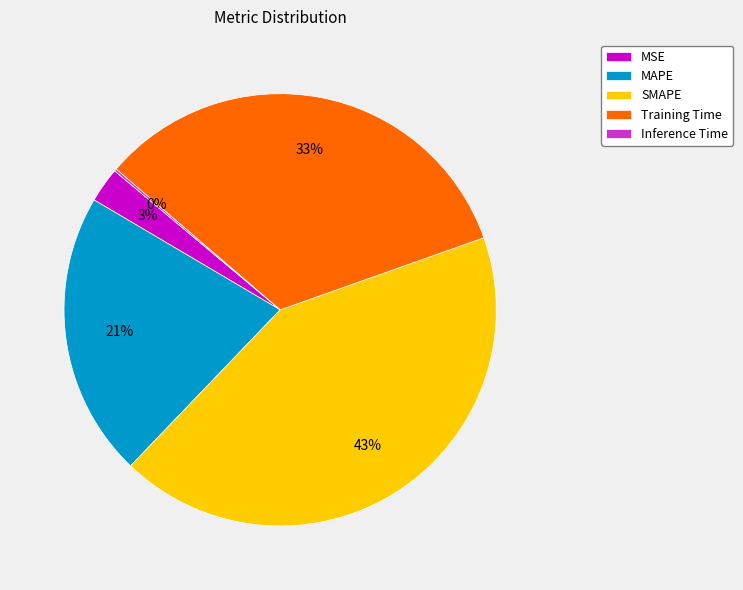

The SMAPE slice represents 51% of the pie. True or false?

False